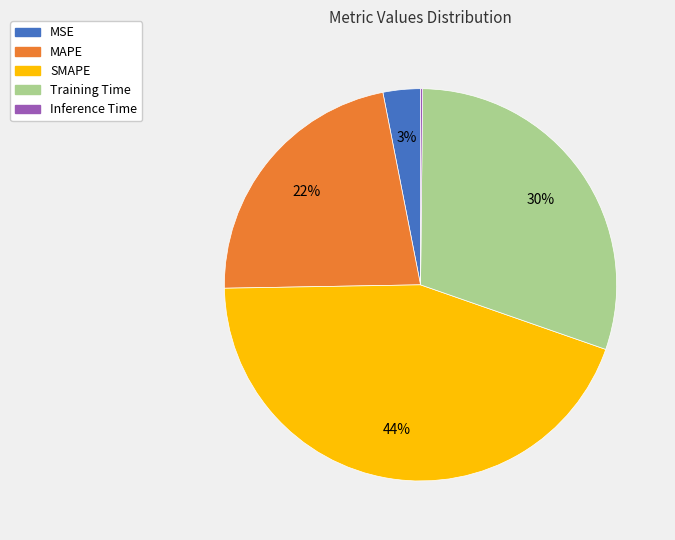

True or false: Training Time accounts for 17% of the total.

False